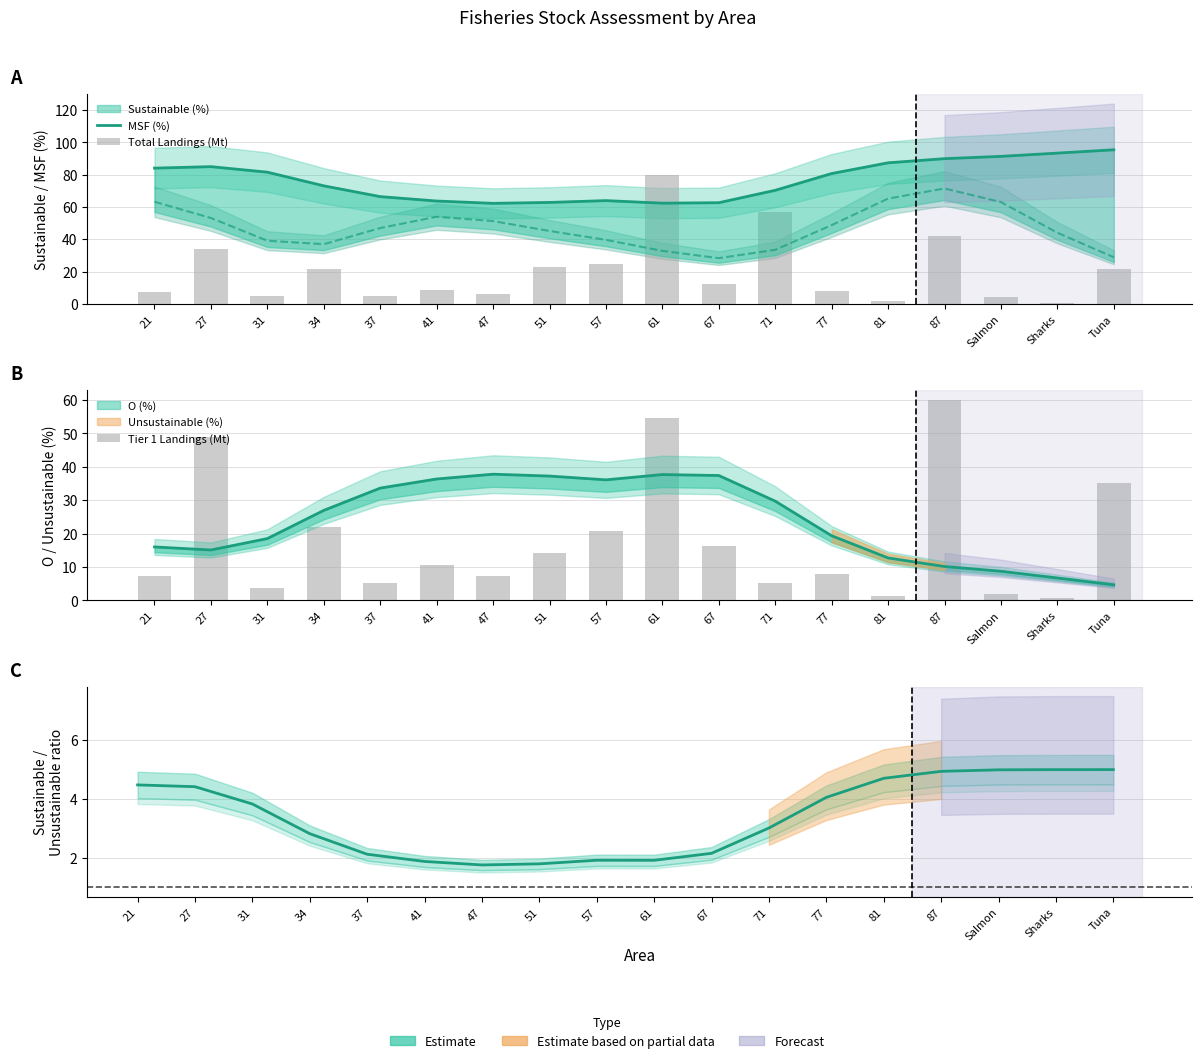

Count the number of categories in the chart.

18